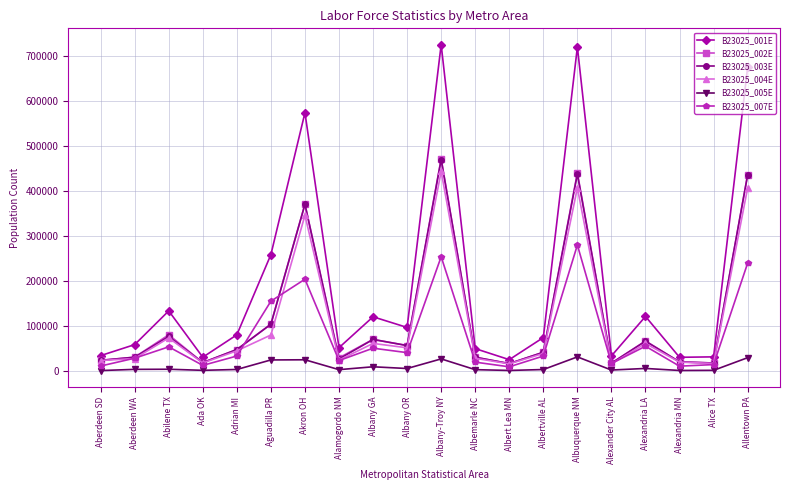

Is the value of B23025_002E at Alamogordo NM greater than the value of B23025_001E at Allentown PA?

No